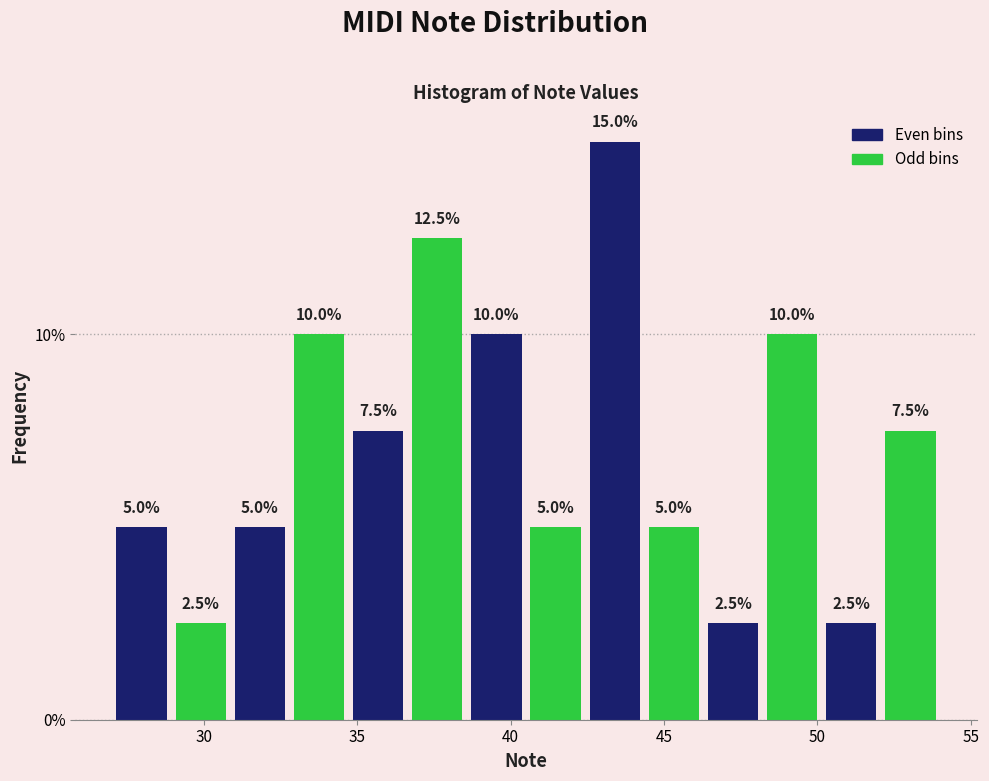

Read against the x-axis, roughly where is the centre of the tallest bar?

43.5